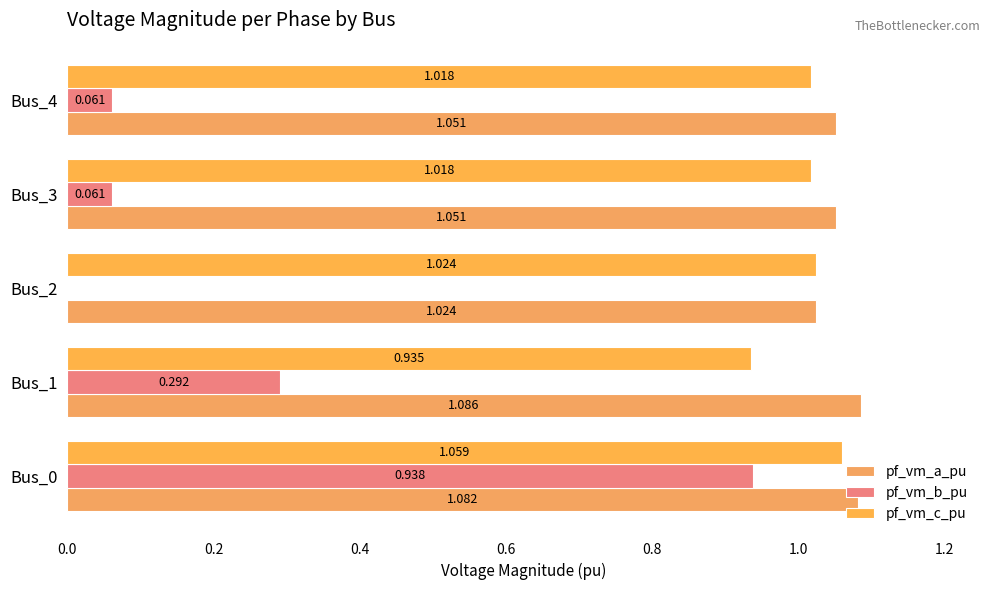

How many data points in pf_vm_c_pu are above 1?

4